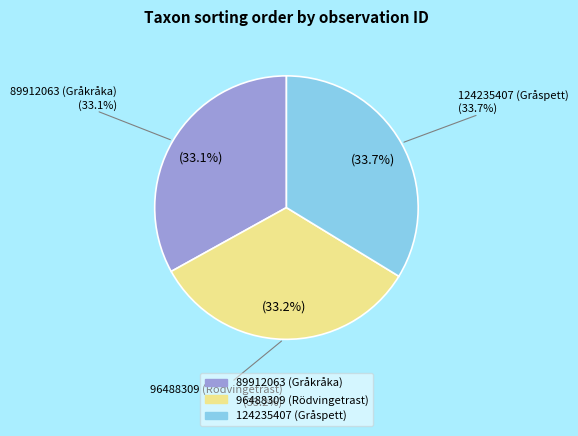

Is it true that 124235407 (Gråspett) is 22% of the pie?

False